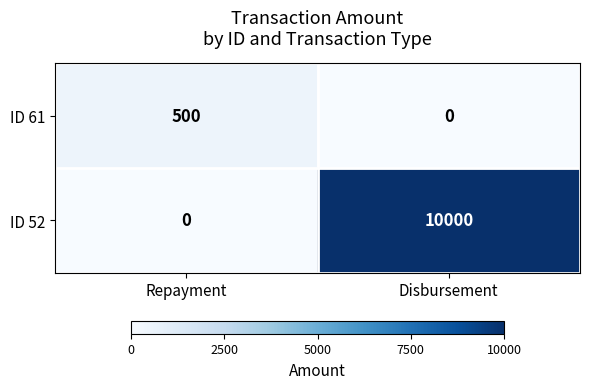

What is the difference between the ID 52 values at Disbursement and Repayment?

10000